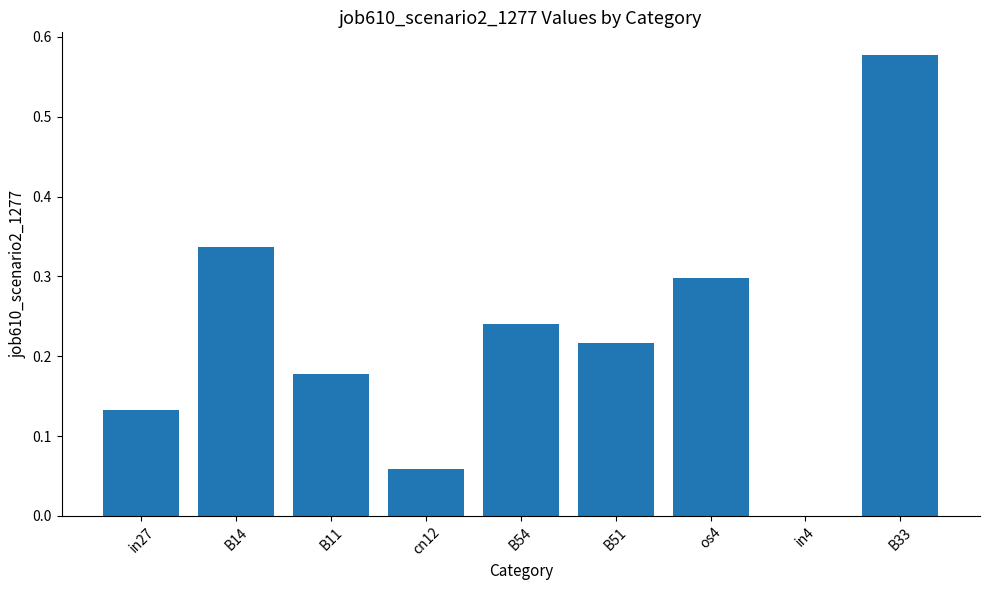

How many values are between 0 and 1?

9